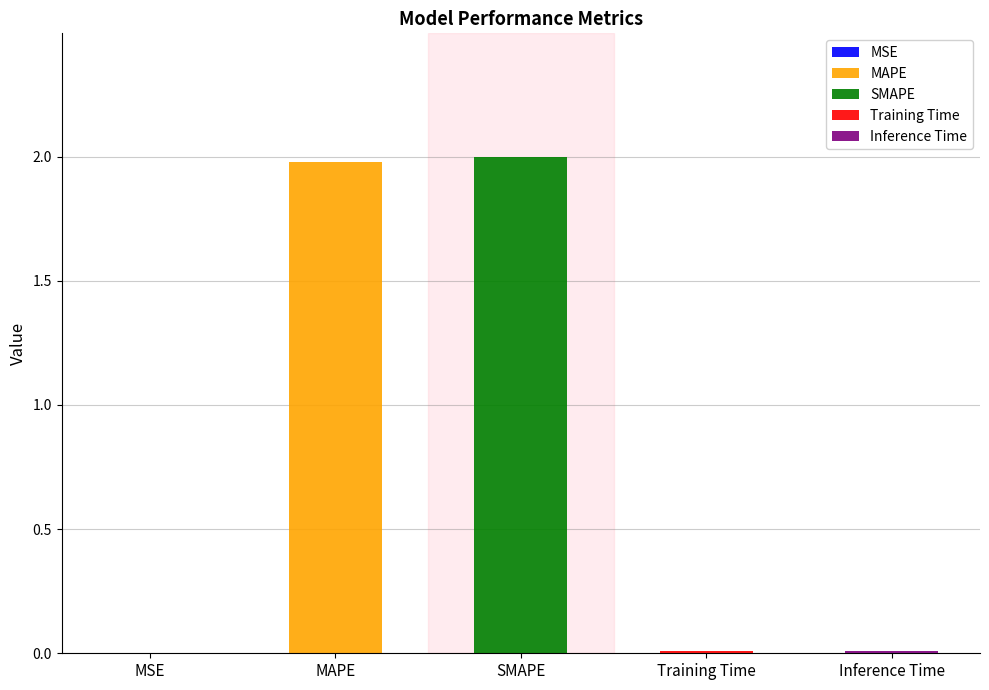

List the labels in order of value, smallest first.

MSE, Training Time, Inference Time, MAPE, SMAPE